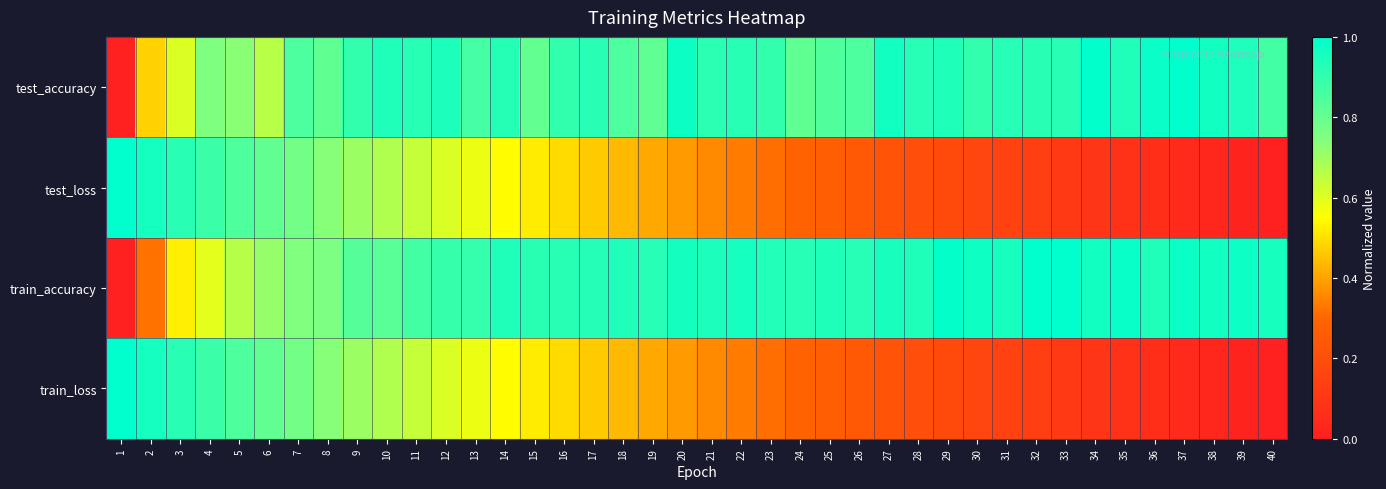

Reading right to left, extract all data points from this chart.

test_accuracy: 40=0.9	39=0.9	38=1.0	37=1.0	36=1.0	35=0.9	34=1.0	33=0.9	32=0.9	31=0.9	30=0.9	29=0.9	28=0.9	27=1.0	26=0.8	25=0.8	24=0.8	23=0.9	22=0.9	21=0.9	20=1.0	19=0.8	18=0.8	17=0.9	16=0.9	15=0.8	14=0.9	13=0.9	12=0.9	11=0.9	10=0.9	9=0.9	8=0.8	7=0.8	6=0.7	5=0.7	4=0.8	3=0.6	2=0.5	1=0.0
test_loss: 40=0.0	39=0.0	38=0.0	37=0.0	36=0.1	35=0.1	34=0.1	33=0.1	32=0.1	31=0.1	30=0.2	29=0.2	28=0.2	27=0.2	26=0.2	25=0.3	24=0.3	23=0.3	22=0.3	21=0.4	20=0.4	19=0.4	18=0.4	17=0.5	16=0.5	15=0.5	14=0.5	13=0.6	12=0.6	11=0.6	10=0.7	9=0.7	8=0.7	7=0.8	6=0.8	5=0.8	4=0.9	3=0.9	2=1.0	1=1.0
train_accuracy: 40=1.0	39=1.0	38=1.0	37=1.0	36=0.9	35=1.0	34=1.0	33=1.0	32=1.0	31=1.0	30=1.0	29=1.0	28=0.9	27=1.0	26=0.9	25=0.9	24=0.9	23=0.9	22=1.0	21=0.9	20=1.0	19=0.9	18=0.9	17=0.9	16=0.9	15=0.9	14=0.9	13=0.9	12=0.9	11=0.9	10=0.8	9=0.8	8=0.8	7=0.7	6=0.7	5=0.7	4=0.6	3=0.5	2=0.3	1=0.0
train_loss: 40=0.0	39=0.0	38=0.0	37=0.0	36=0.1	35=0.1	34=0.1	33=0.1	32=0.1	31=0.1	30=0.2	29=0.2	28=0.2	27=0.2	26=0.2	25=0.3	24=0.3	23=0.3	22=0.3	21=0.4	20=0.4	19=0.4	18=0.4	17=0.5	16=0.5	15=0.5	14=0.5	13=0.6	12=0.6	11=0.6	10=0.7	9=0.7	8=0.7	7=0.8	6=0.8	5=0.8	4=0.9	3=0.9	2=1.0	1=1.0